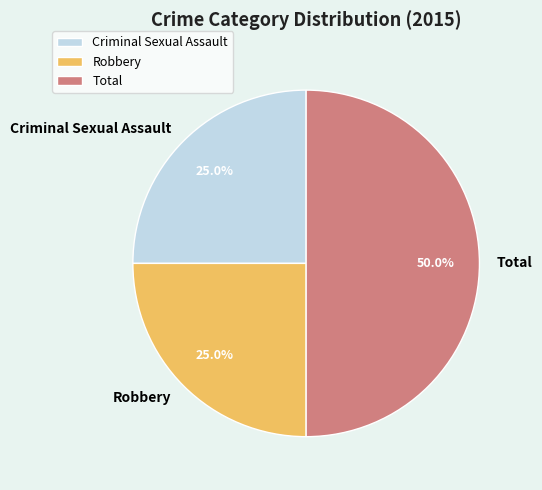

Which category has the biggest portion of the pie?

Total